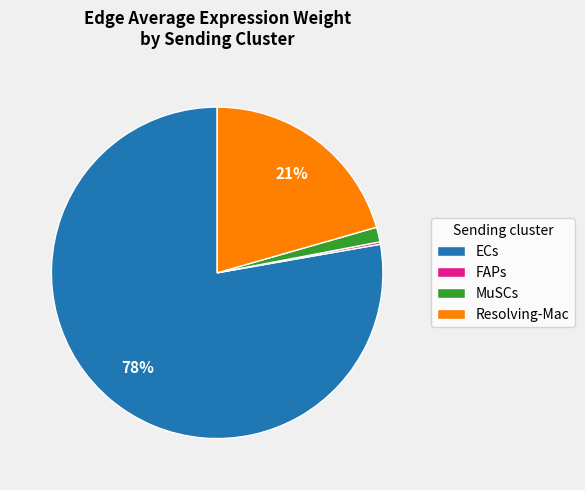

Does ECs represent more than half of the total?

Yes